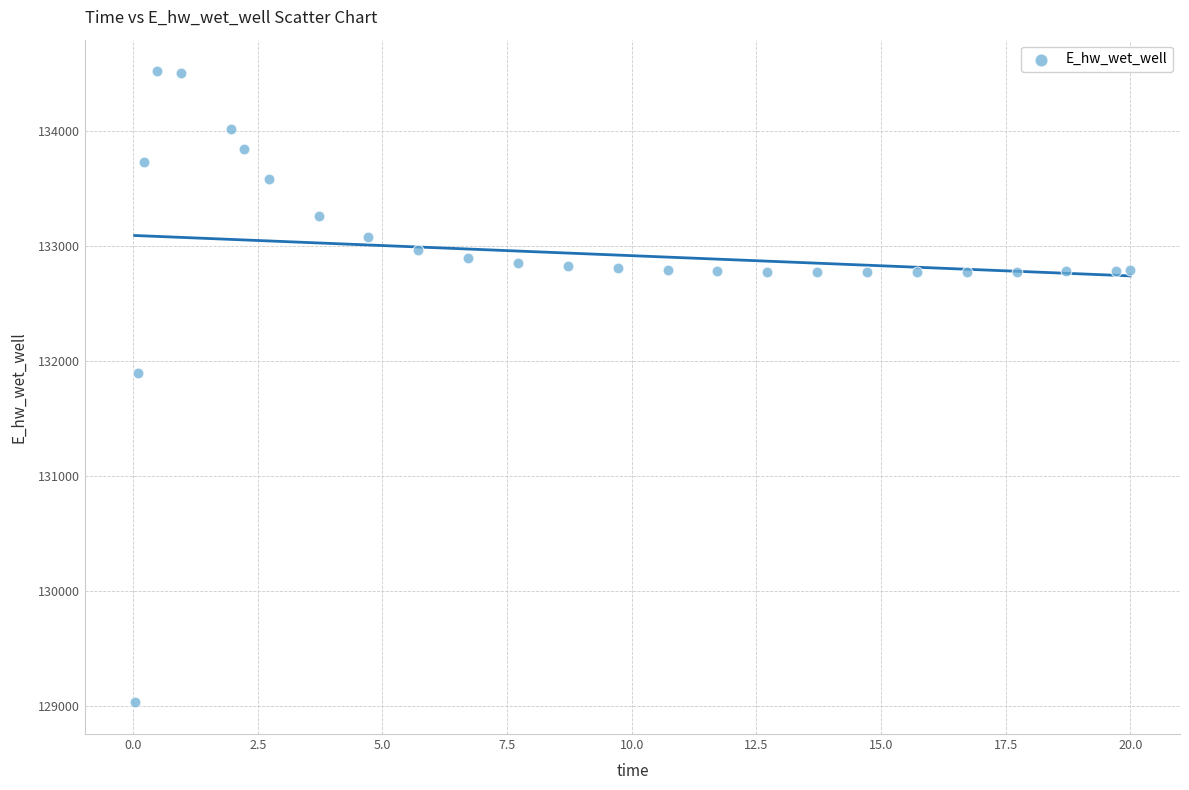

What is the range of Y values (max minus min)?

5489.8